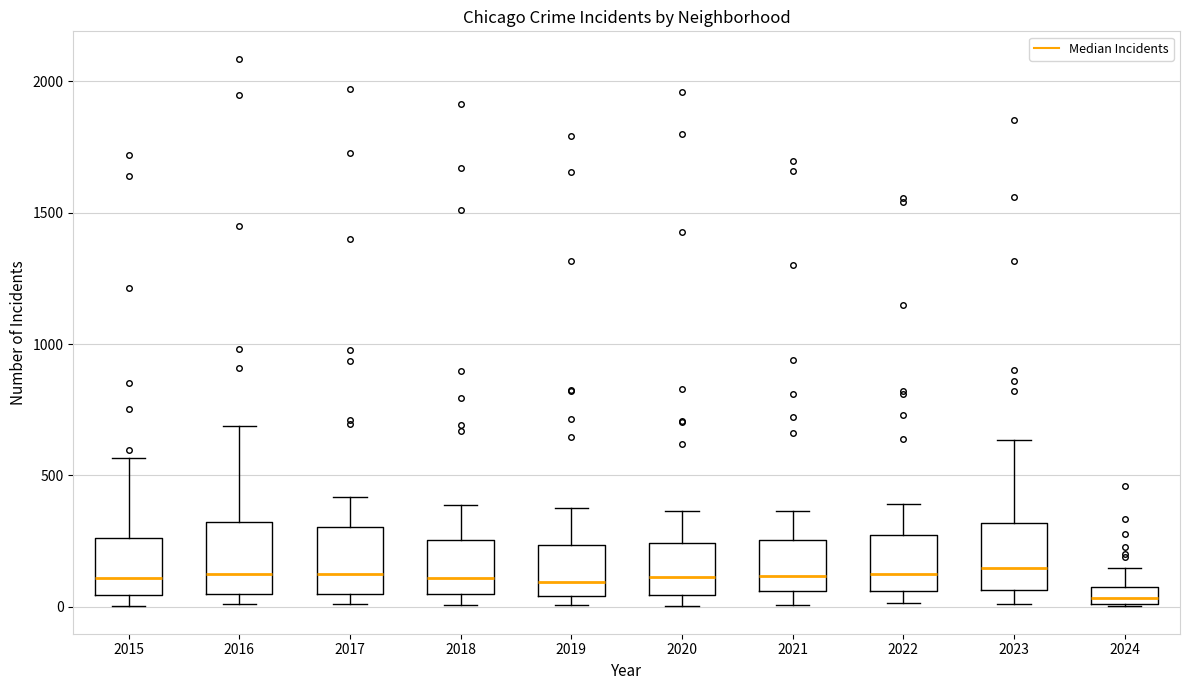

Where does the median line of the box at x = 2019 sit on the y-axis? The values are not printed on the chart, so give them approximately, as read against the axis.

100